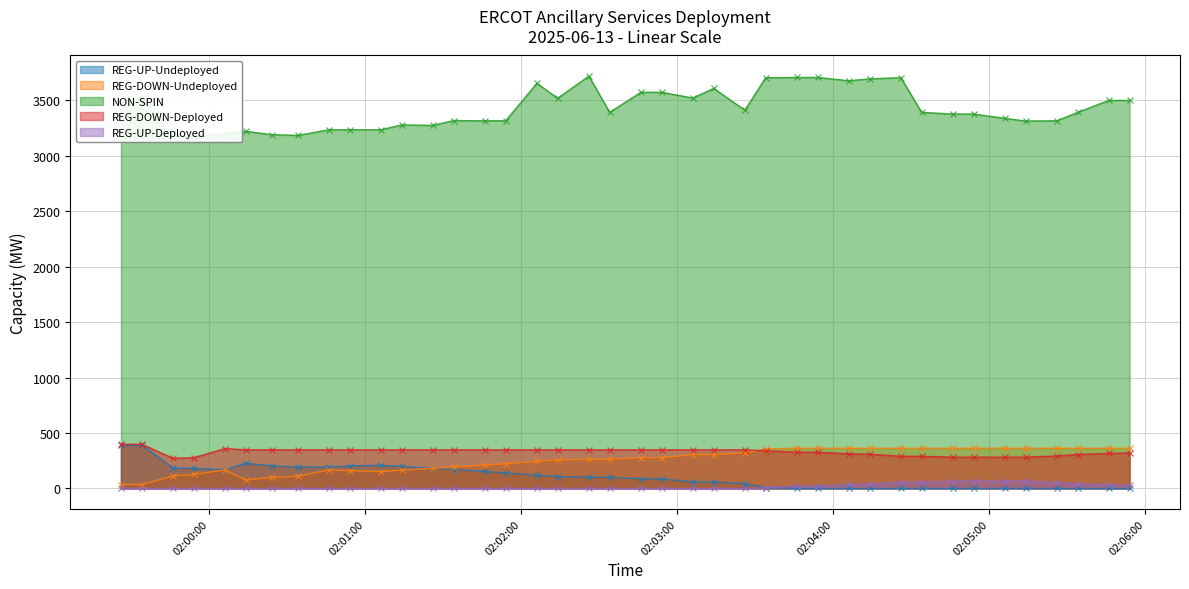

Which has a higher value, 2025-06-13 02:03:46 or 2025-06-13 02:05:46?

2025-06-13 02:03:46